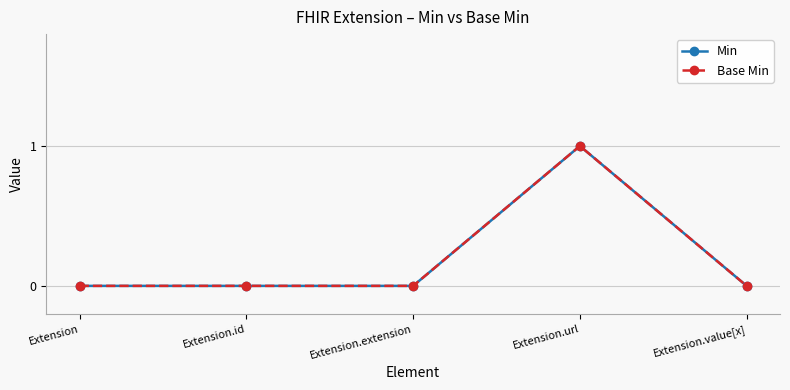

True or false: Base Min has more than 0 interior local peaks.

True